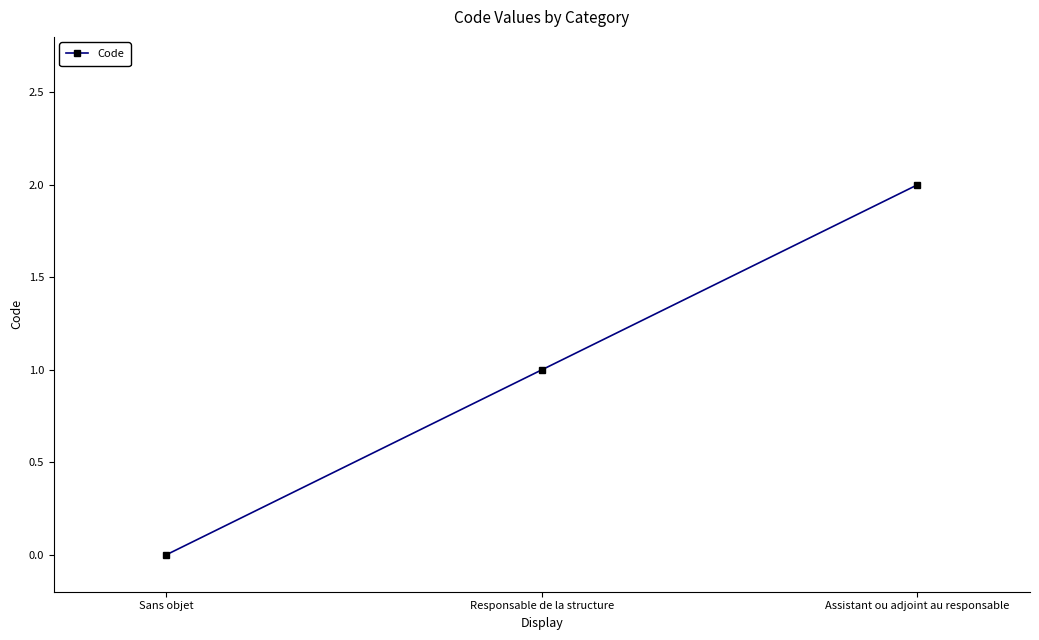

Rank the categories by value from lowest to highest.

Sans objet, Responsable de la structure, Assistant ou adjoint au responsable